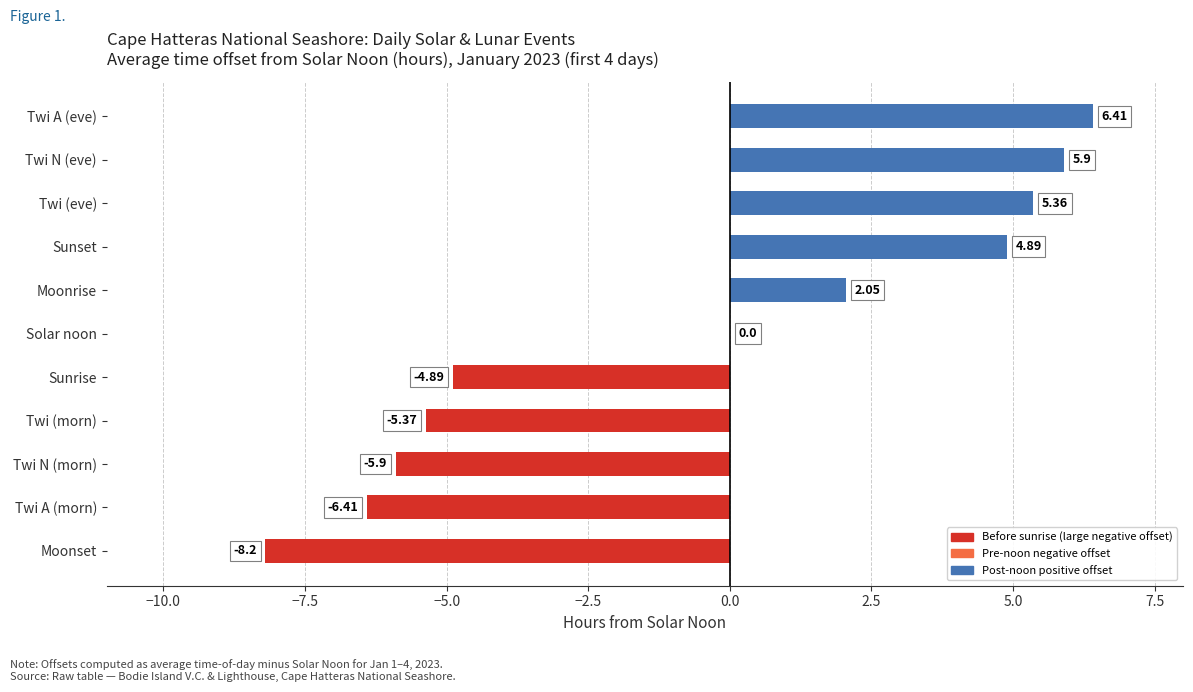

Which label corresponds to the largest value in the chart?

Twi A (eve)